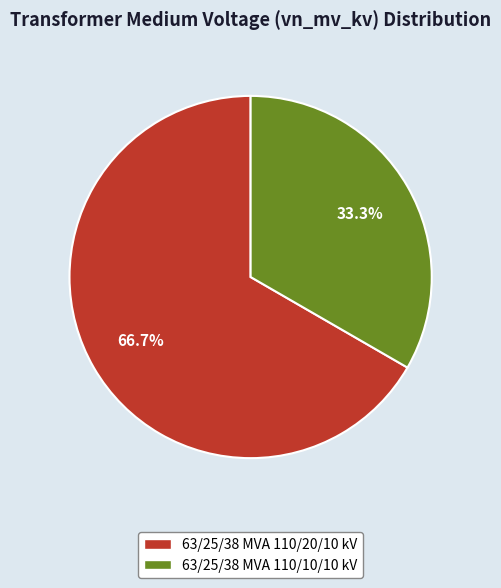

The 63/25/38 MVA 110/10/10 kV slice represents 45% of the pie. True or false?

False